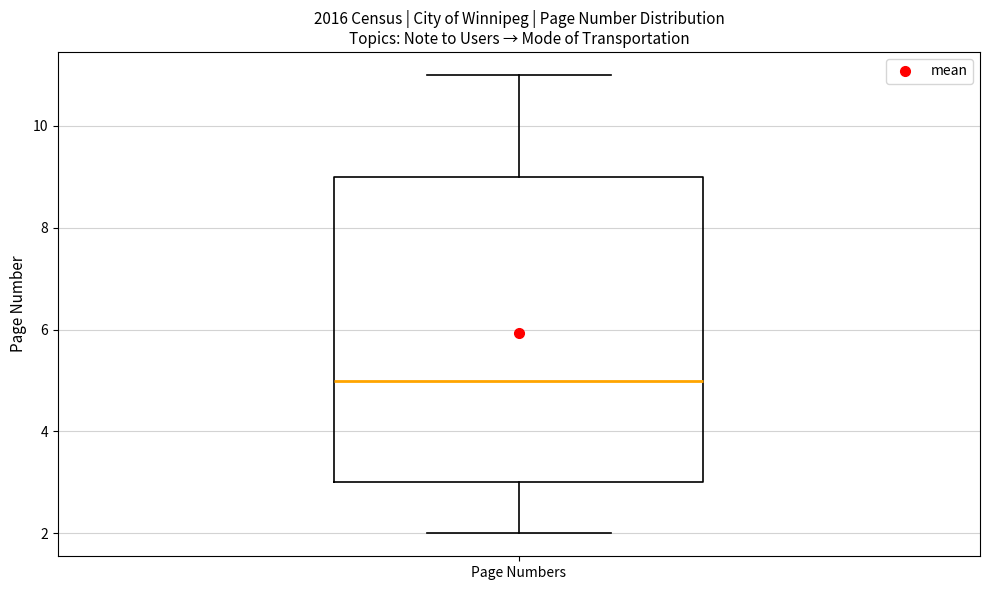

Transcribe this box plot: give where the median line is, the range the box spans, and where the two whiskers end, as read against the y-axis. The values are not printed on the chart, so give them approximately, as read against the axis.

median 5, box 3 to 9, whiskers 2 to 11